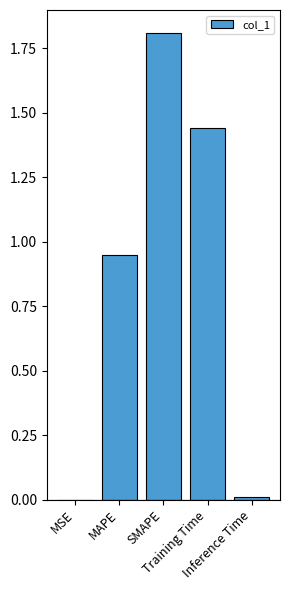

What is the sum of all values?

4.2